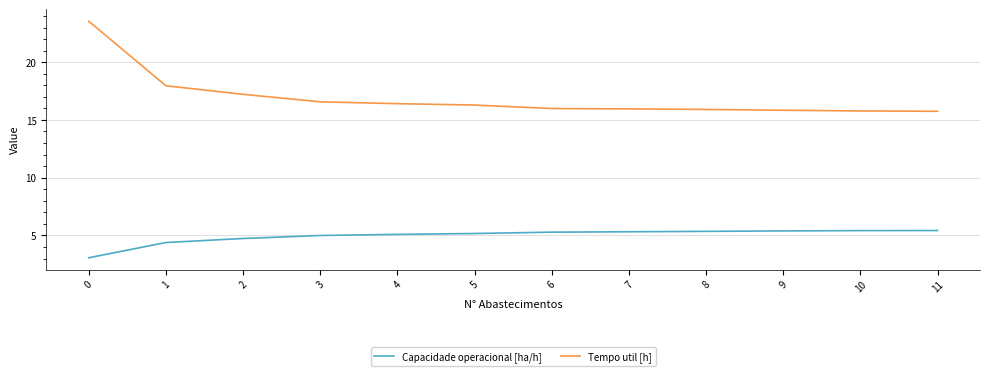

What is the difference between the maximum and minimum values in the Capacidade operacional [ha/h] series?

2.4